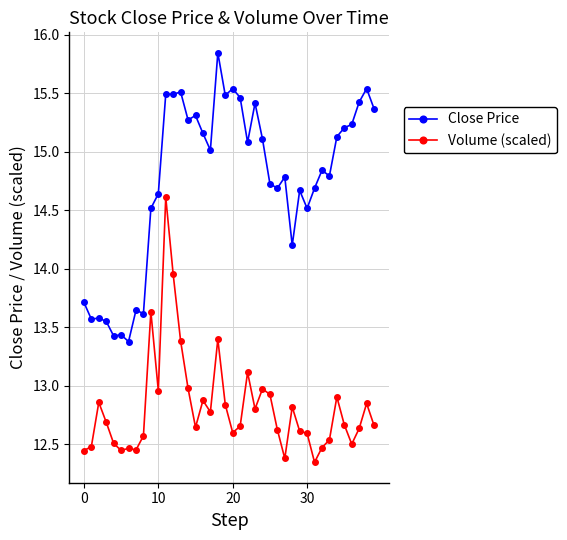

True or false: Close Price and Volume (scaled) intersect in this chart.

False